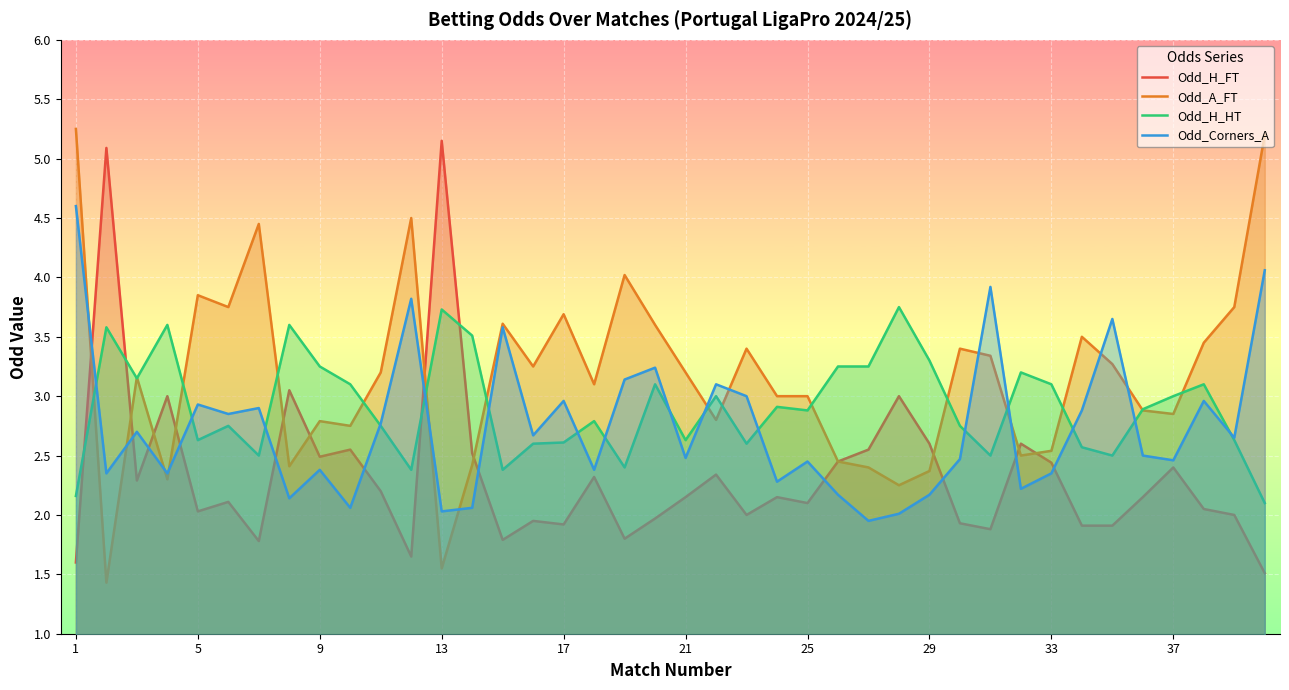

What is the lowest value of the Odd_A_FT series?

1.4